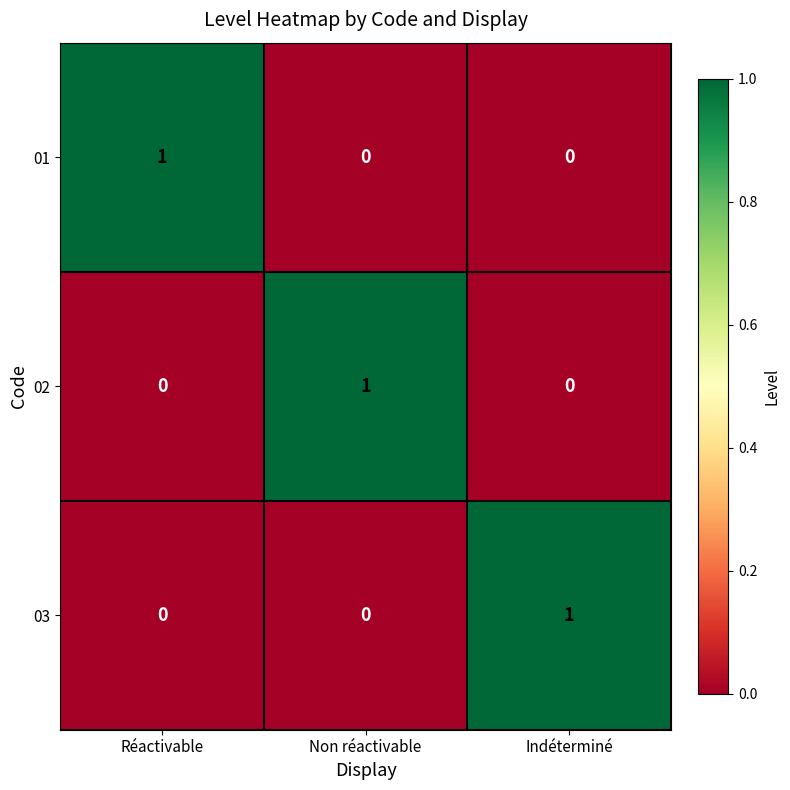

True or false: 03 has a value of 1 at Indéterminé.

True